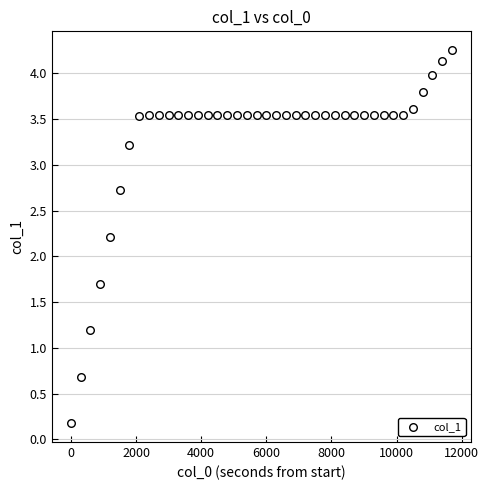

What Y value in the scatter plot is closest to 2?

2.2